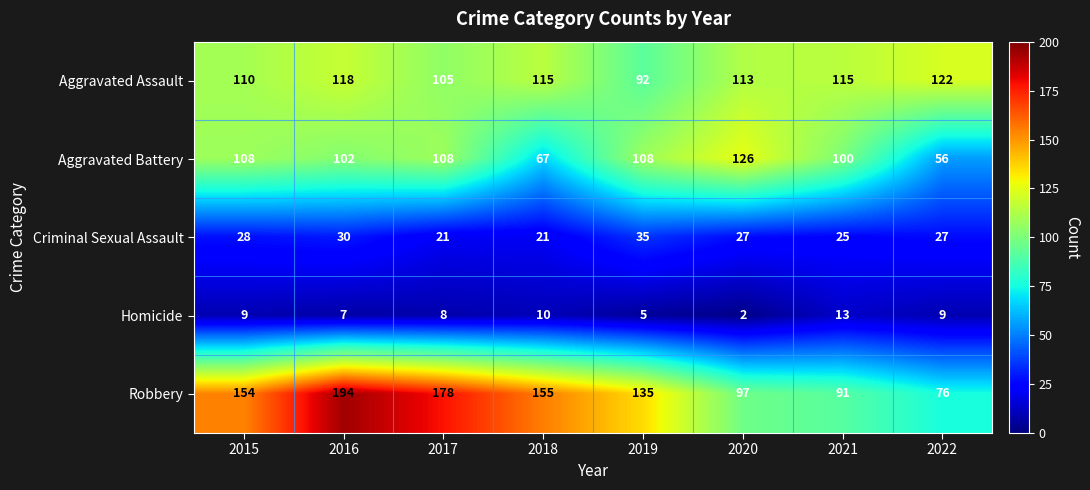

At 2016, list the series in order from largest to smallest.

Robbery, Aggravated Assault, Aggravated Battery, Criminal Sexual Assault, Homicide